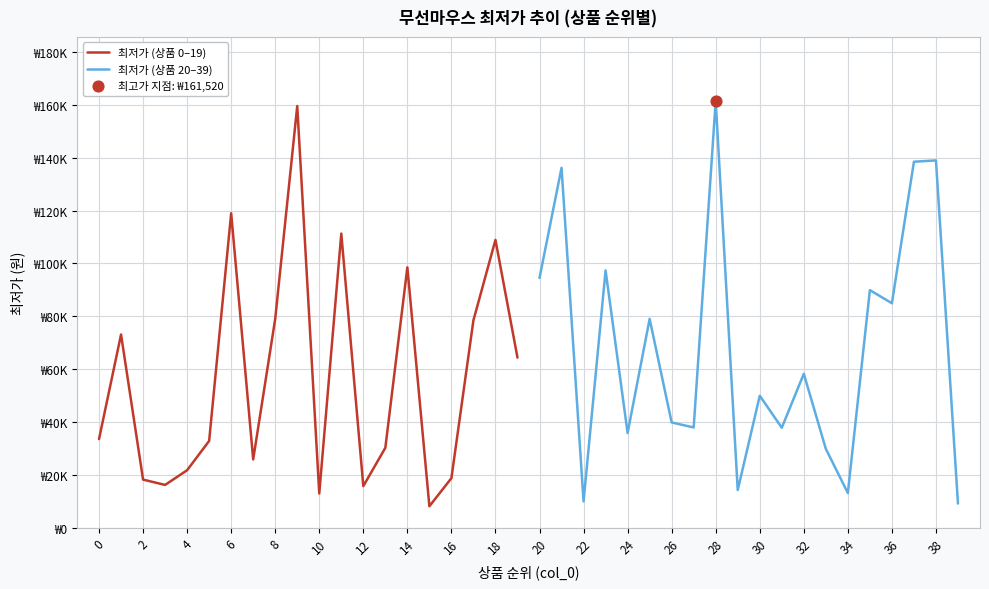

Which series has the largest Y range (max minus min)?

최저가 (상품 20–39)